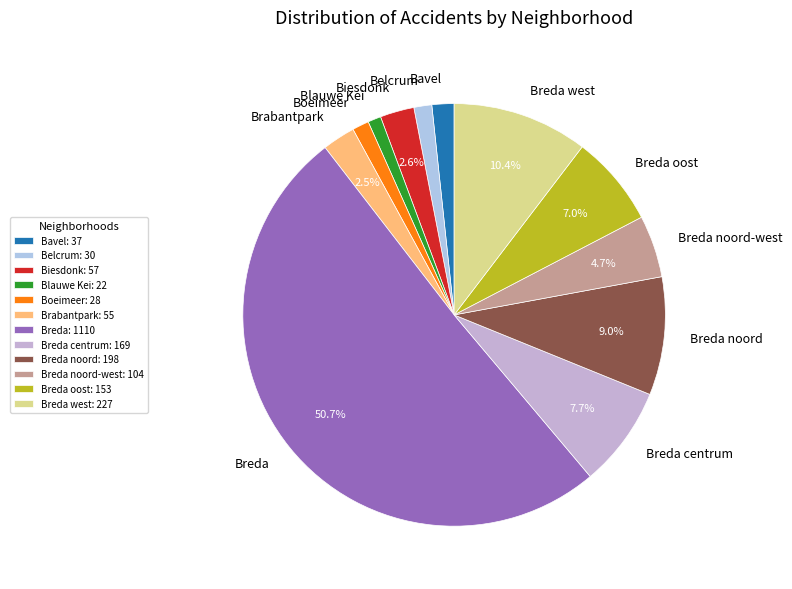

Which slice represents more than half of the pie?

Breda